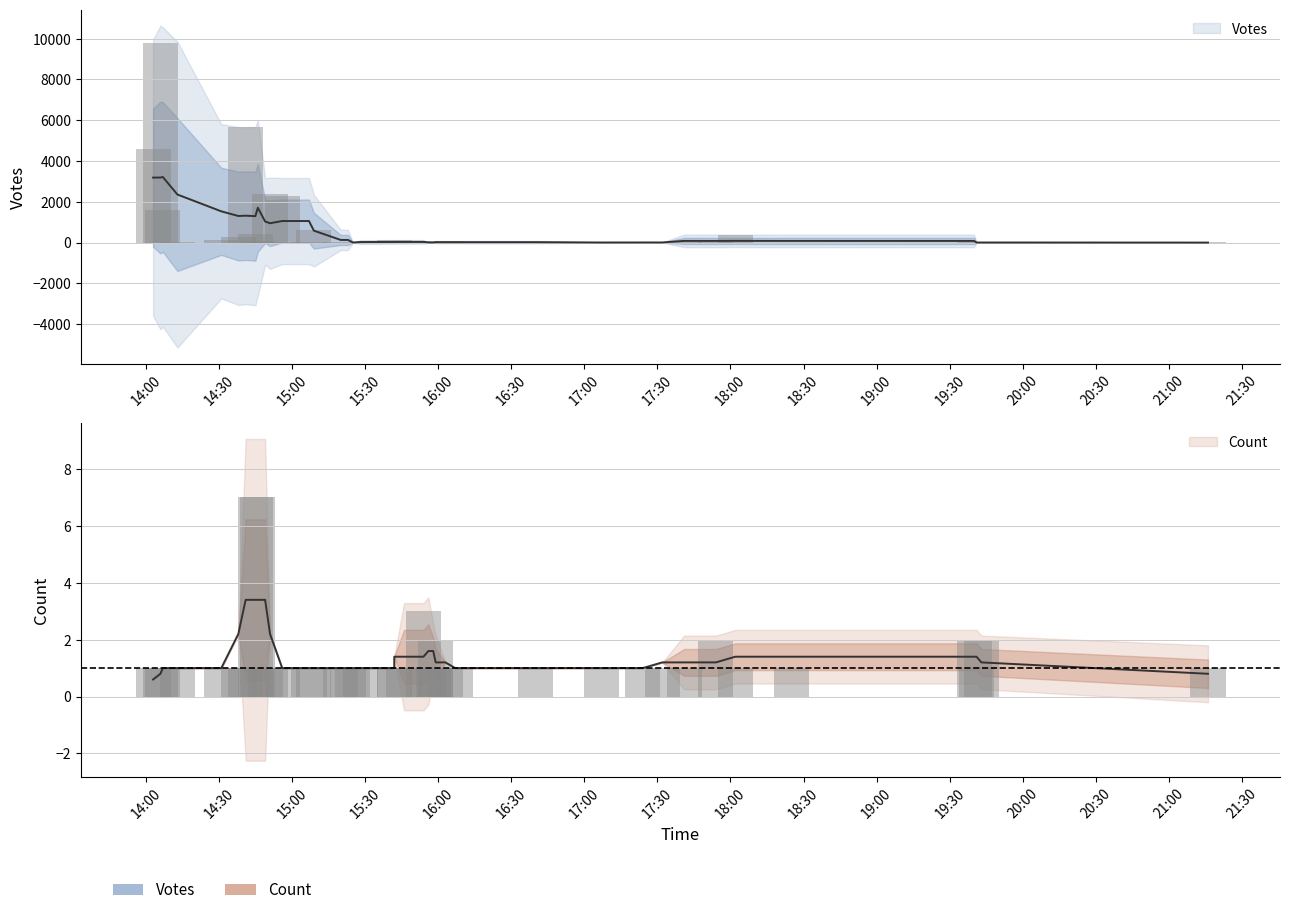

The value of Count at 2019-09-04 15:56 is 1. True or false?

False